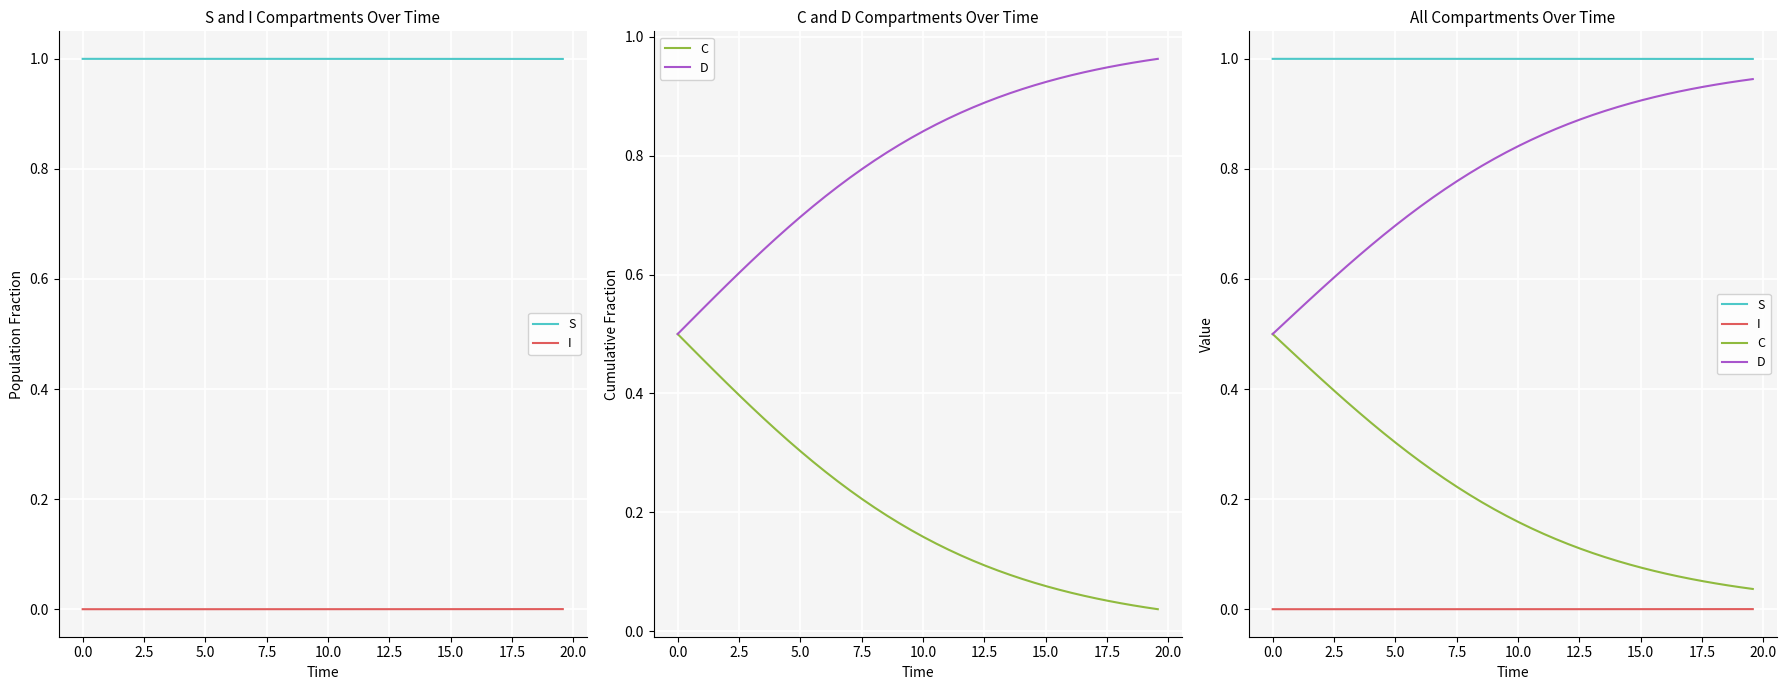

True or false: I and C cross at least once.

False